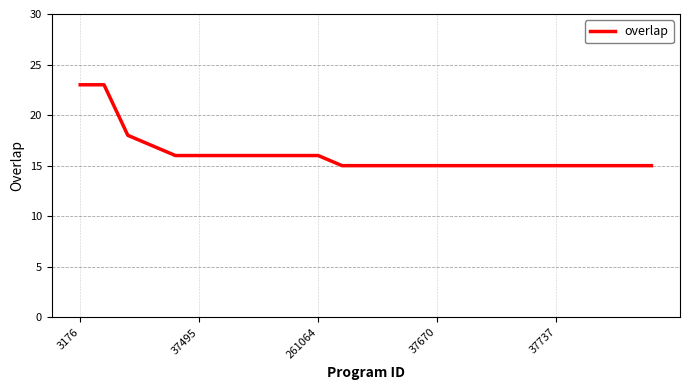

What is the difference between the maximum and minimum values?

8